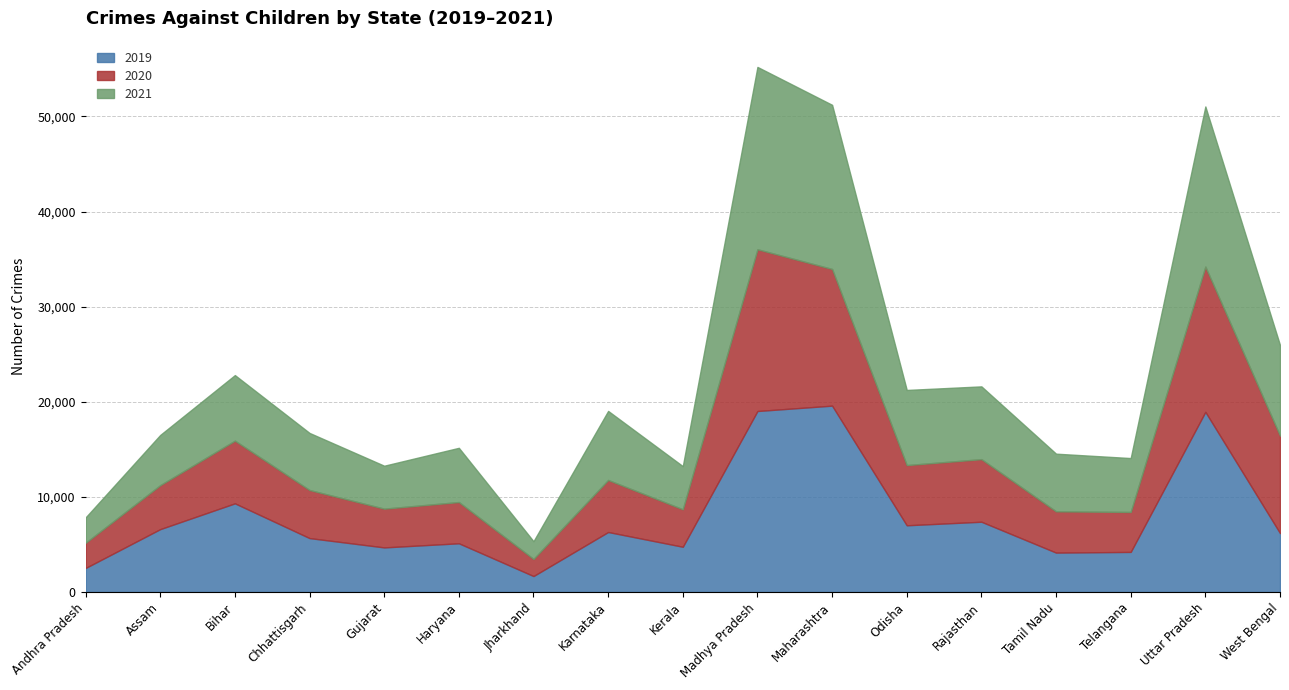

At which label is 2020 closest to 9401?

West Bengal